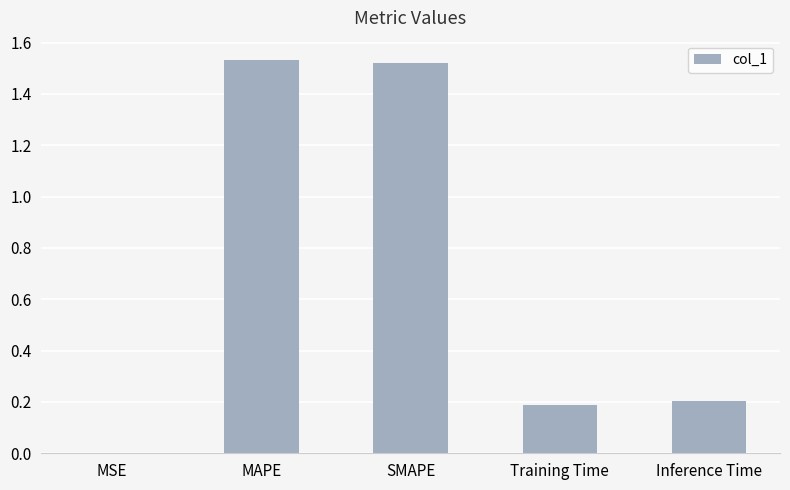

Between MSE and MAPE, which is larger?

MAPE